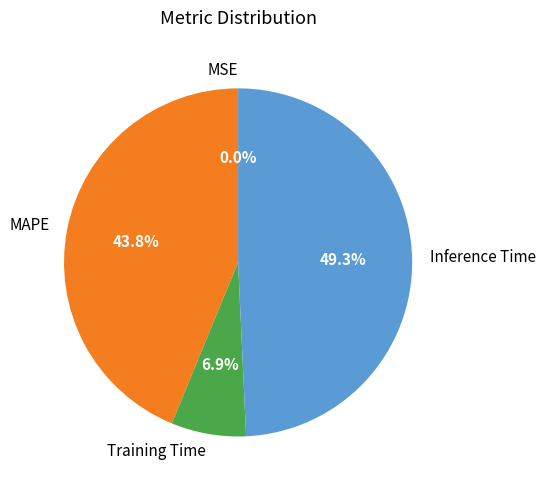

Which has a higher value, MAPE or Inference Time?

Inference Time